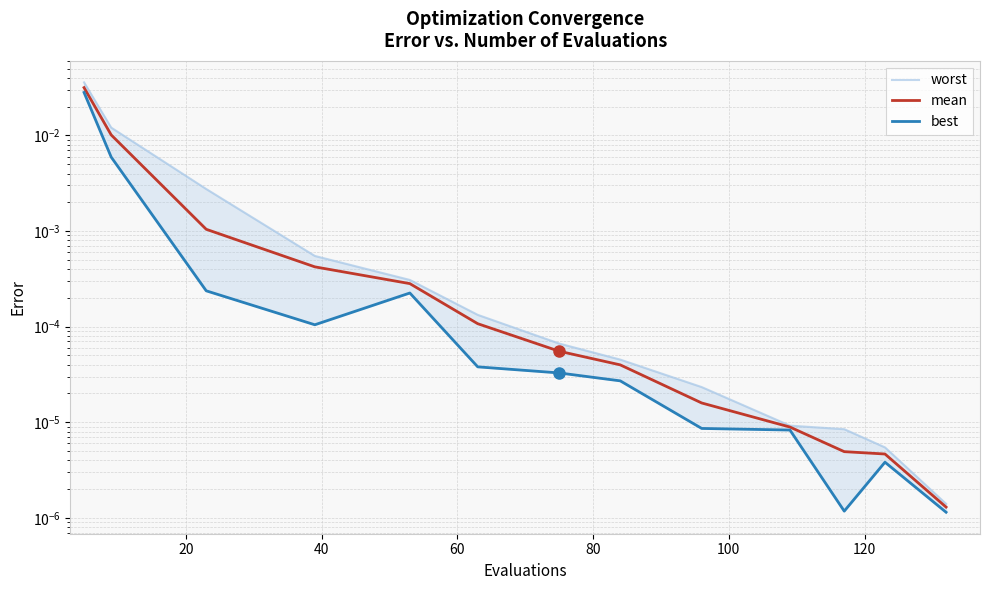

True or false: worst has more than 1 points higher than both neighbors.

False